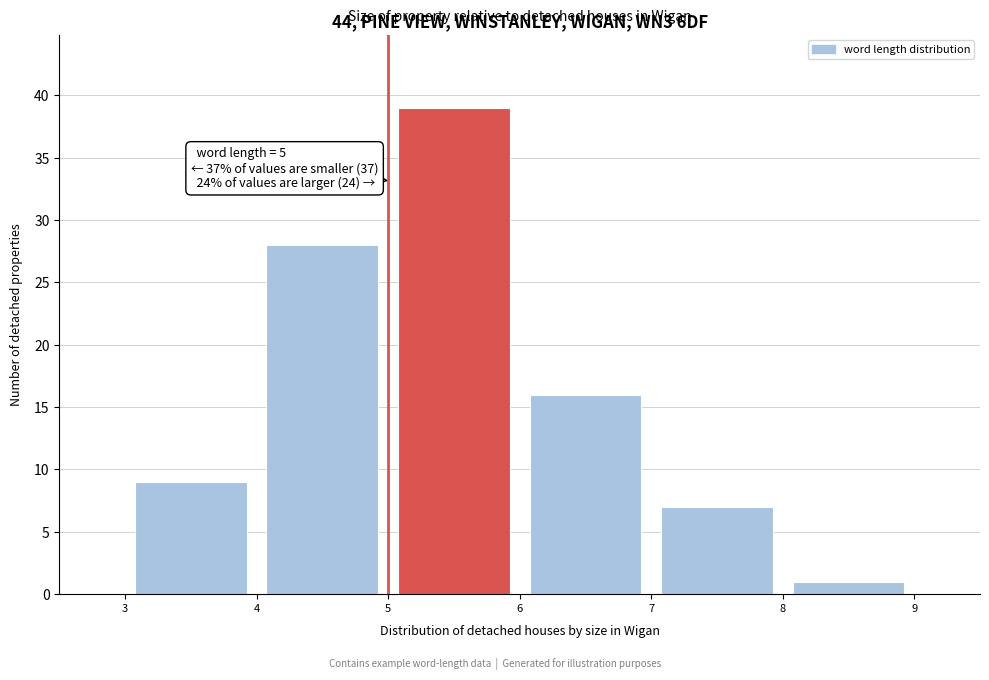

Over which range of the x-axis is the bar tallest?

5 to 6